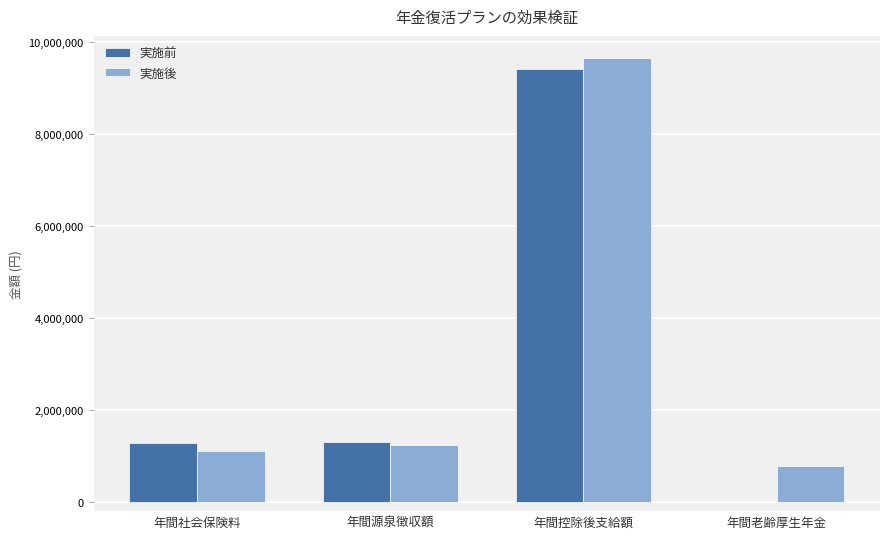

What are all the series names shown in the legend?

実施前, 実施後